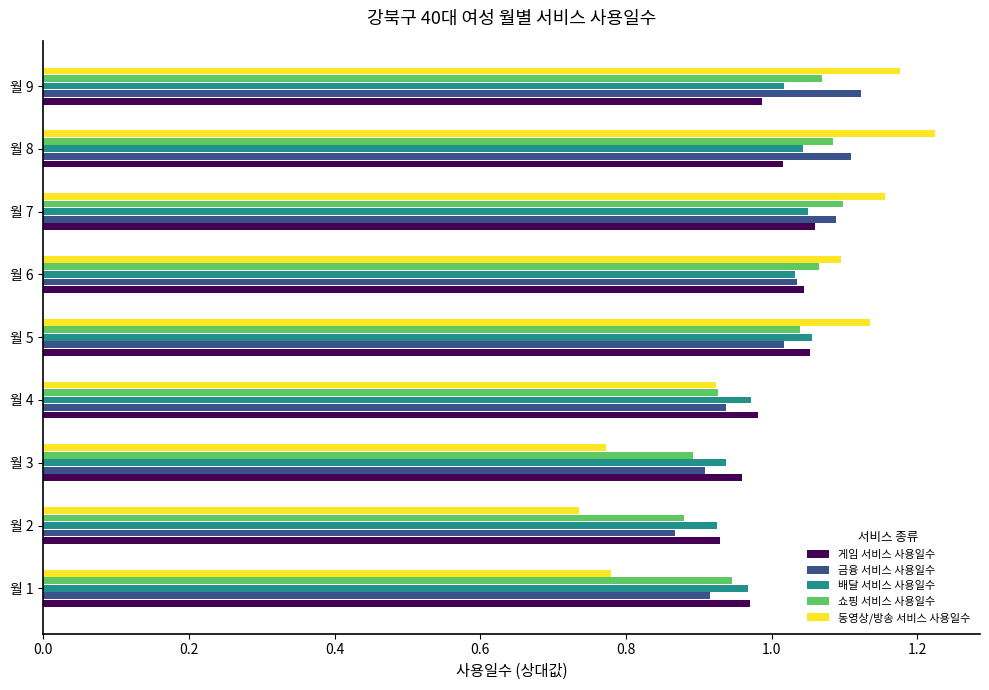

Which label corresponds to the largest value in the chart?

월 8